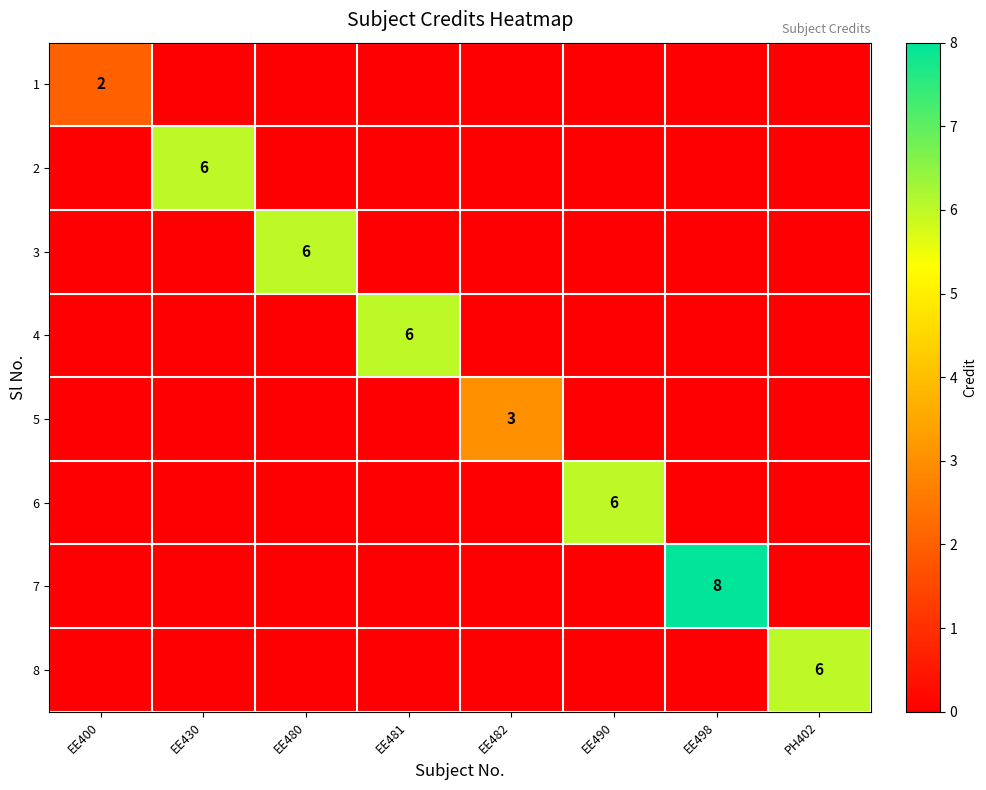

What is the maximum value shown in the chart?

8